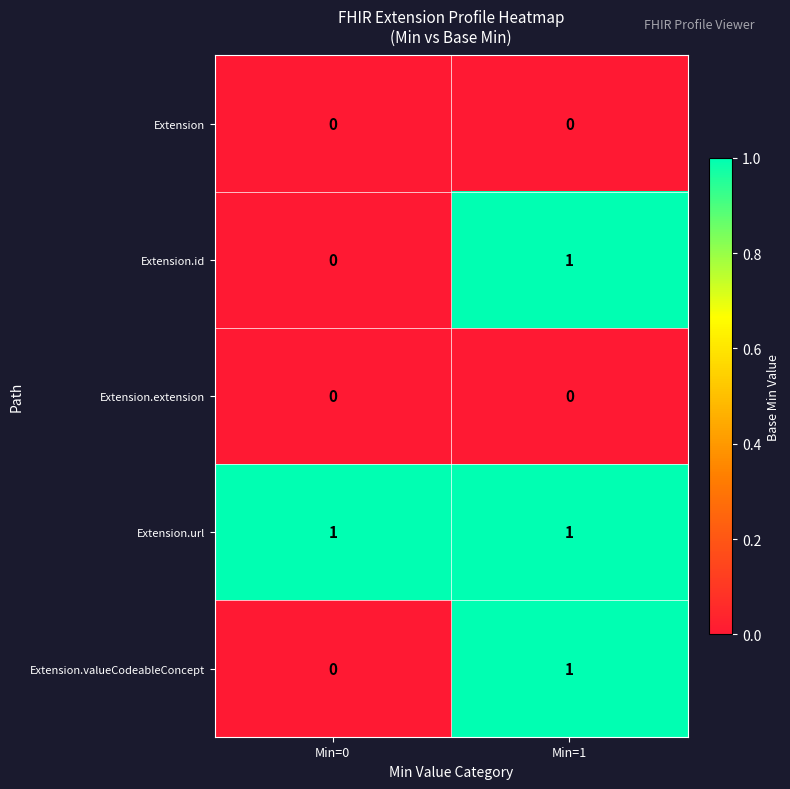

At which category is the sum across all series the highest?

Min=1